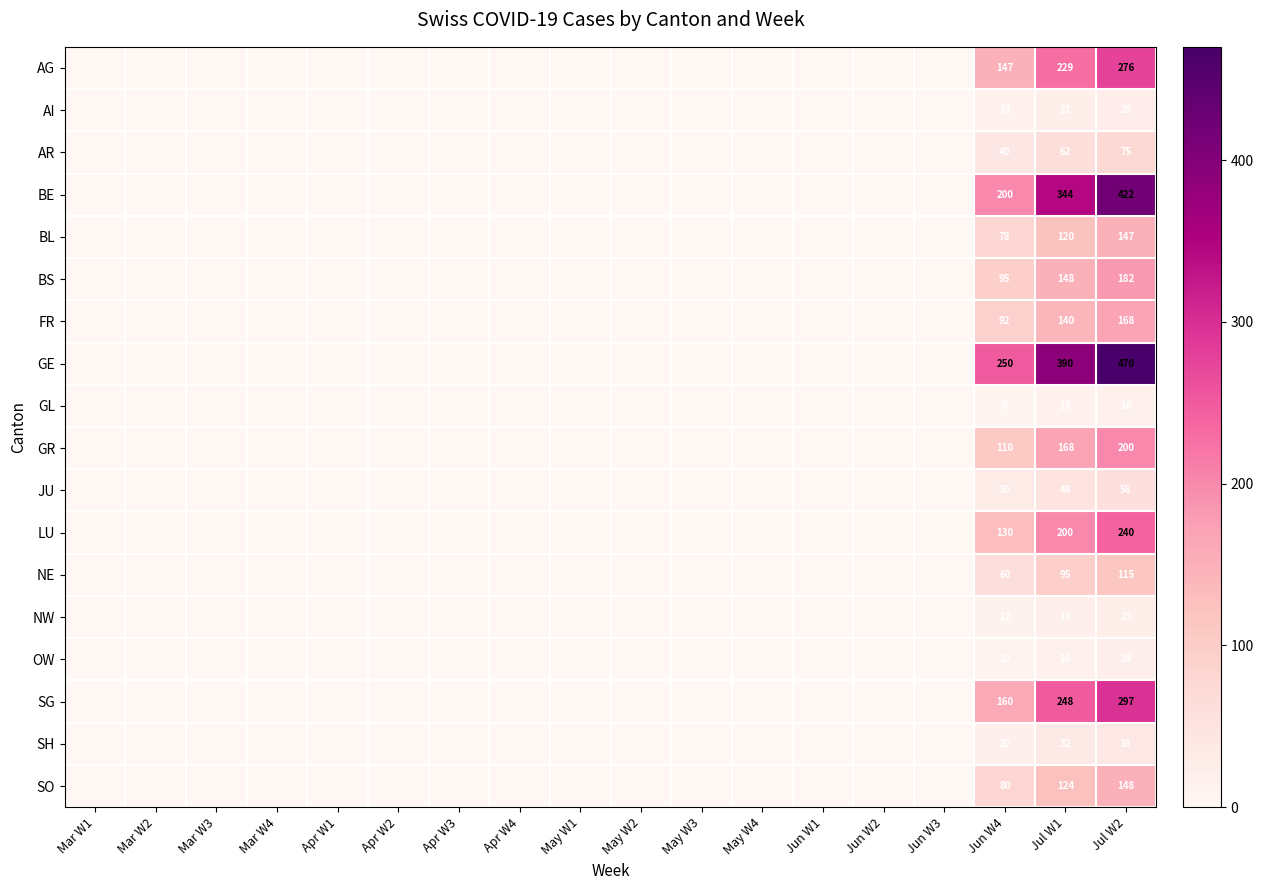

At Jun W4, list the series in order from largest to smallest.

GE, BE, SG, AG, LU, GR, BS, FR, SO, BL, NE, AR, JU, SH, AI, NW, OW, GL